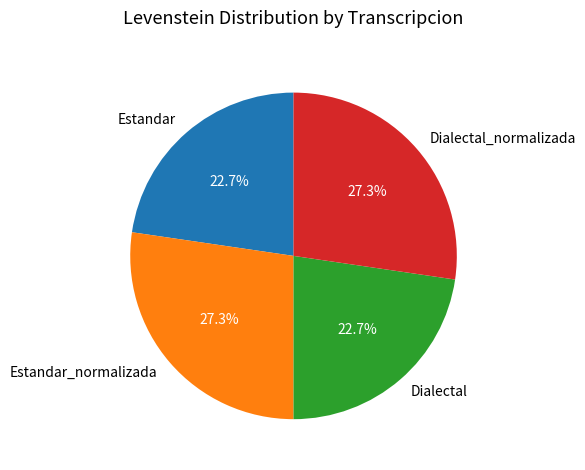

True or false: Dialectal_normalizada accounts for 27% of the total.

True